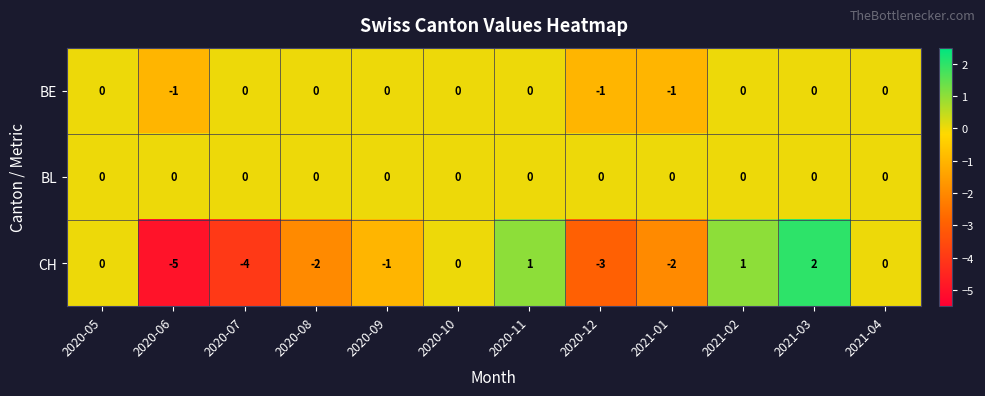

Rank the series by their average value, from lowest to highest.

CH, BE, BL